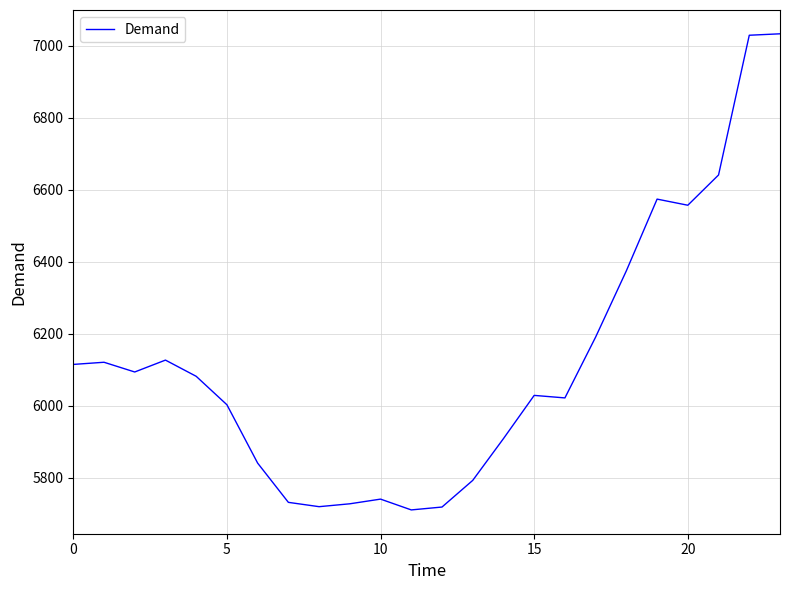

What is the difference between the maximum and minimum values?

1322